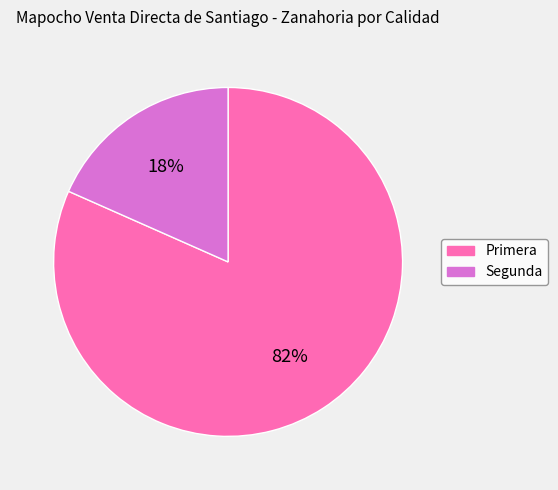

Count the number of slices in the pie.

2